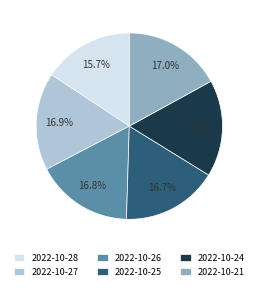

To the nearest percent, what portion does 2022-10-24 represent?

17%